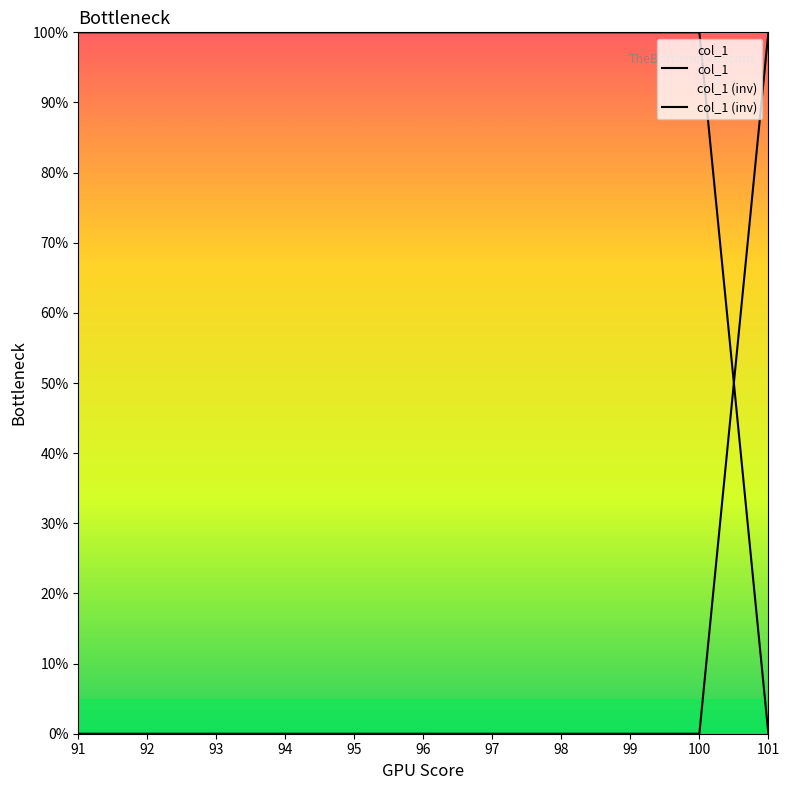

Reading left to right, extract all data points from this chart.

col_1: 91=100	92=100	93=100	94=100	95=100	96=100	97=100	98=100	99=100	100=100	101=0
col_1 (inv): 91=0	92=0	93=0	94=0	95=0	96=0	97=0	98=0	99=0	100=0	101=100